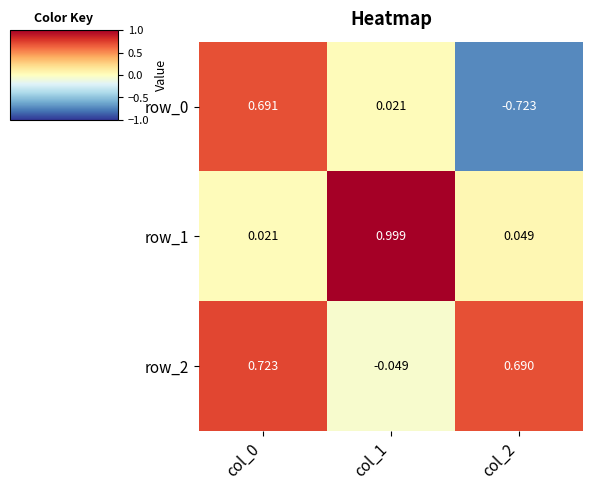

Is the value of row_2 at col_1 greater than the value of row_0 at col_0?

No